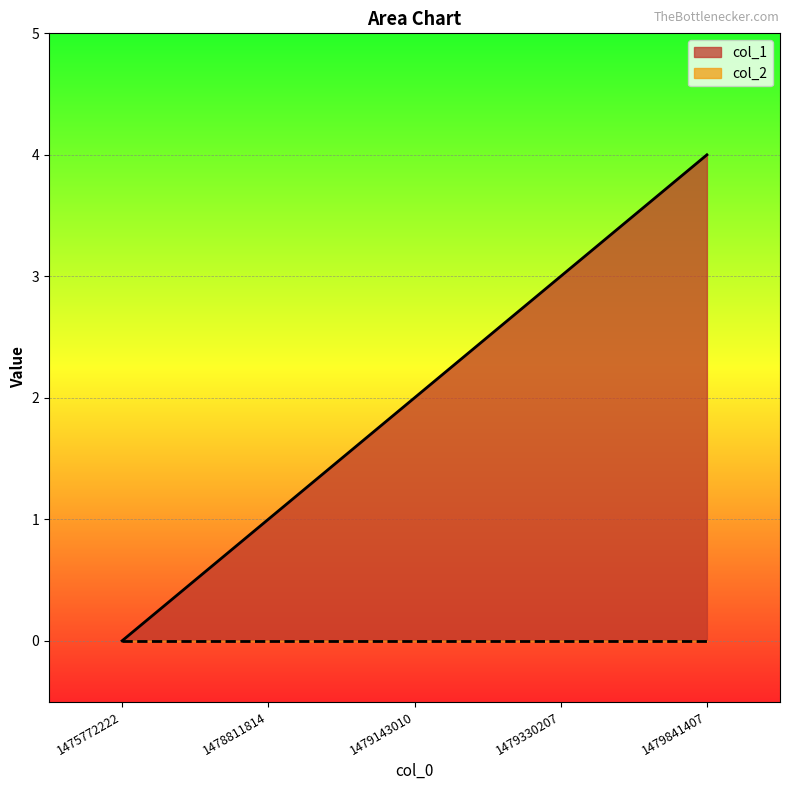

At which label does the data first exceed 2?

1479330207